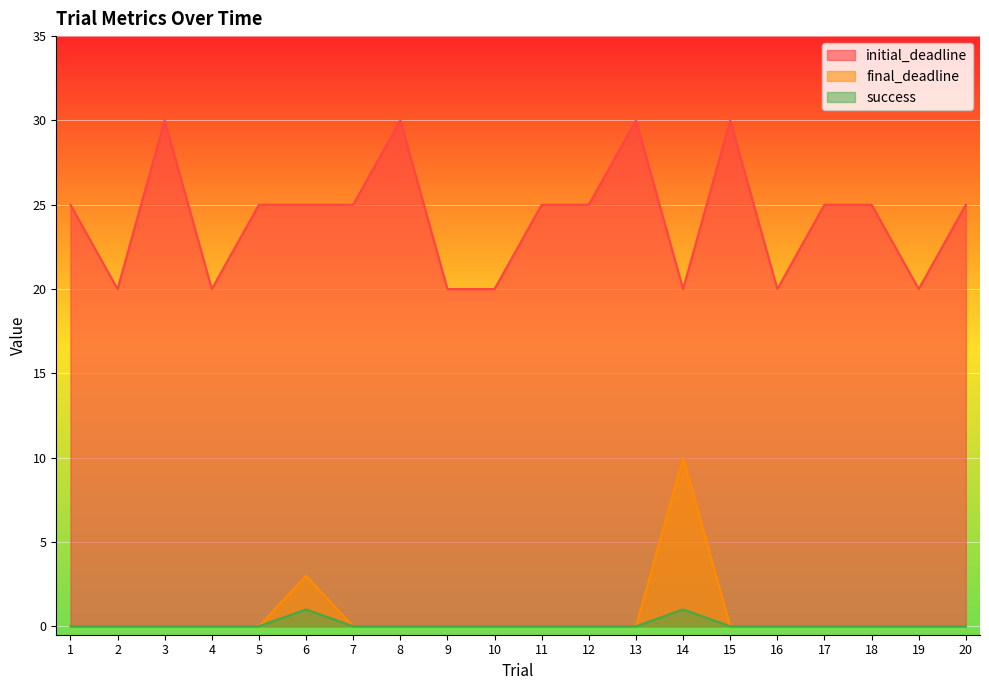

At which label does final_deadline reach its minimum?

1